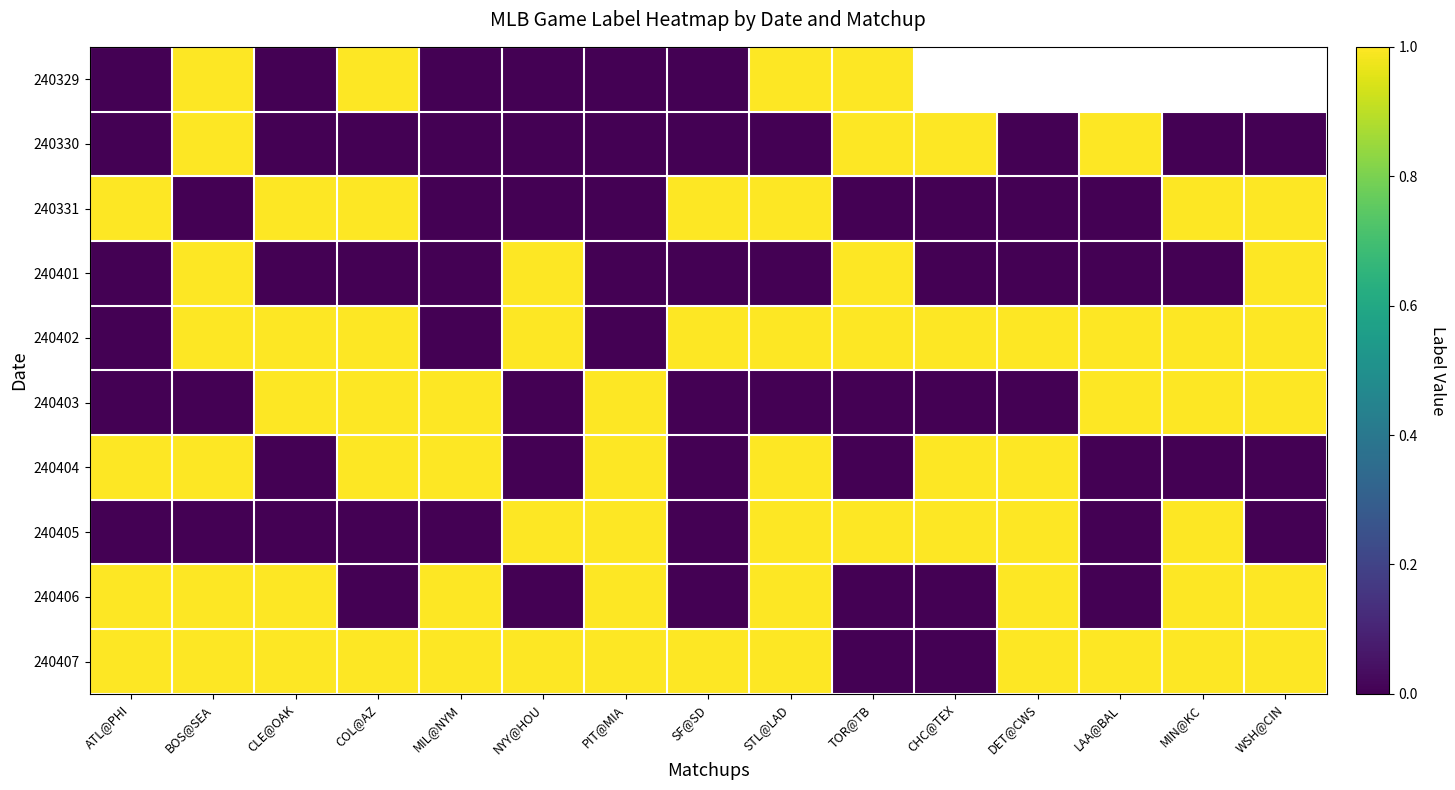

What value does the 240401 series have at BOS@SEA?

1.0